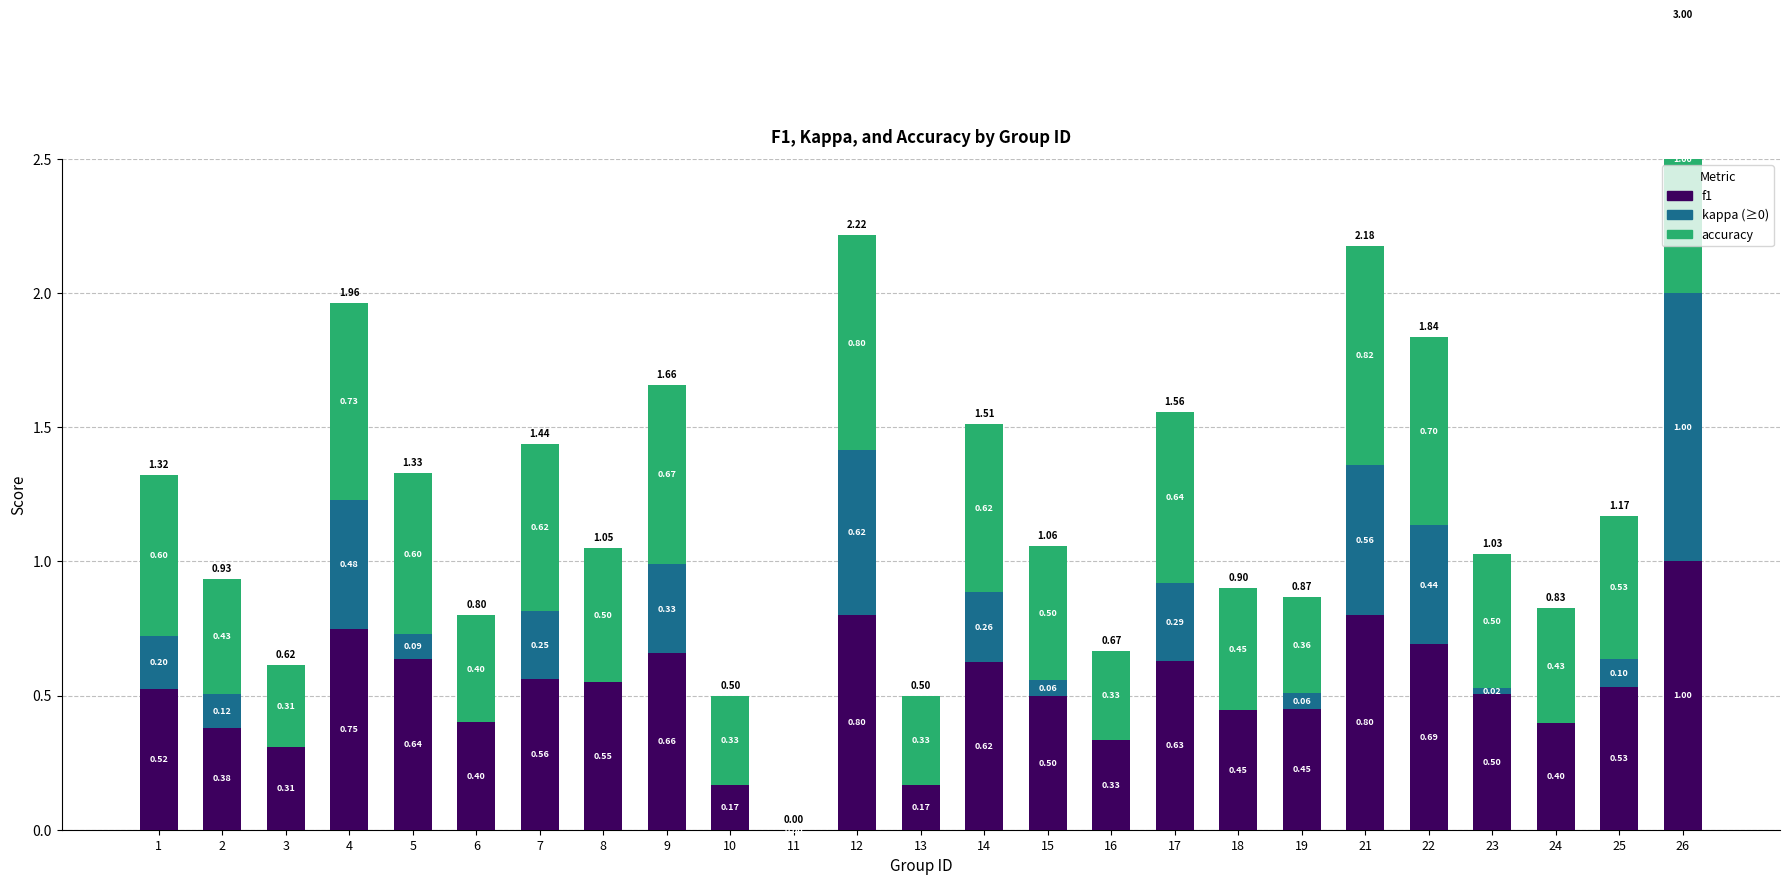

The accuracy series shows 0.2 at 17. True or false?

False